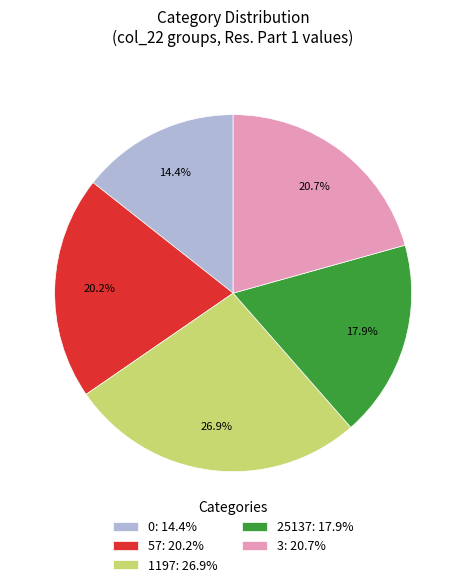

Which has a higher value, 0: 14.4% or 1197: 26.9%?

1197: 26.9%